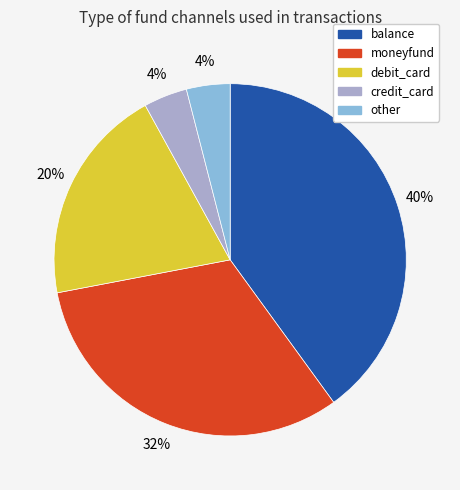

Do balance and credit_card together represent more than half of the pie?

No